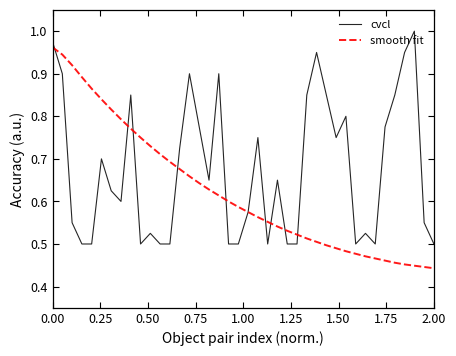

At how many categories does at least one series exceed 0?

40